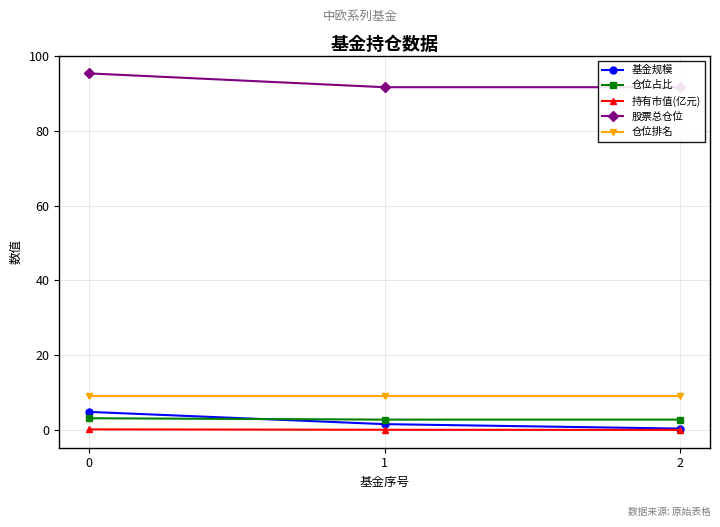

What is the sum of all 持有市值(亿元) values?

0.2